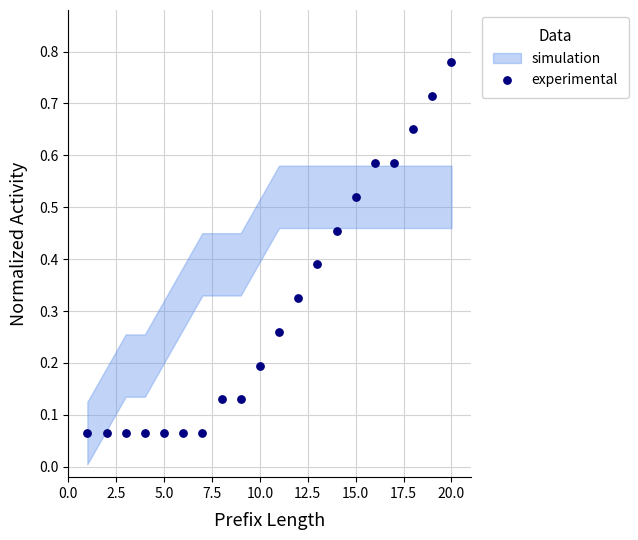

What is the range of X values (max minus min)?

19.0